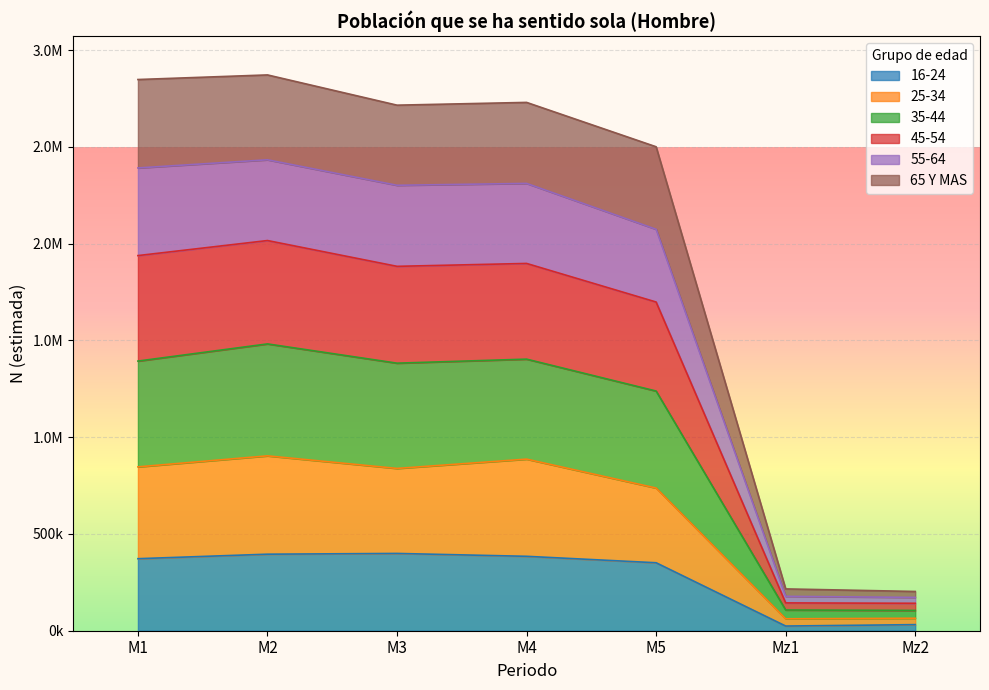

Rank the series at Mz1 from lowest to highest value.

16-24, 25-34, 65 Y MAS, 55-64, 45-54, 35-44